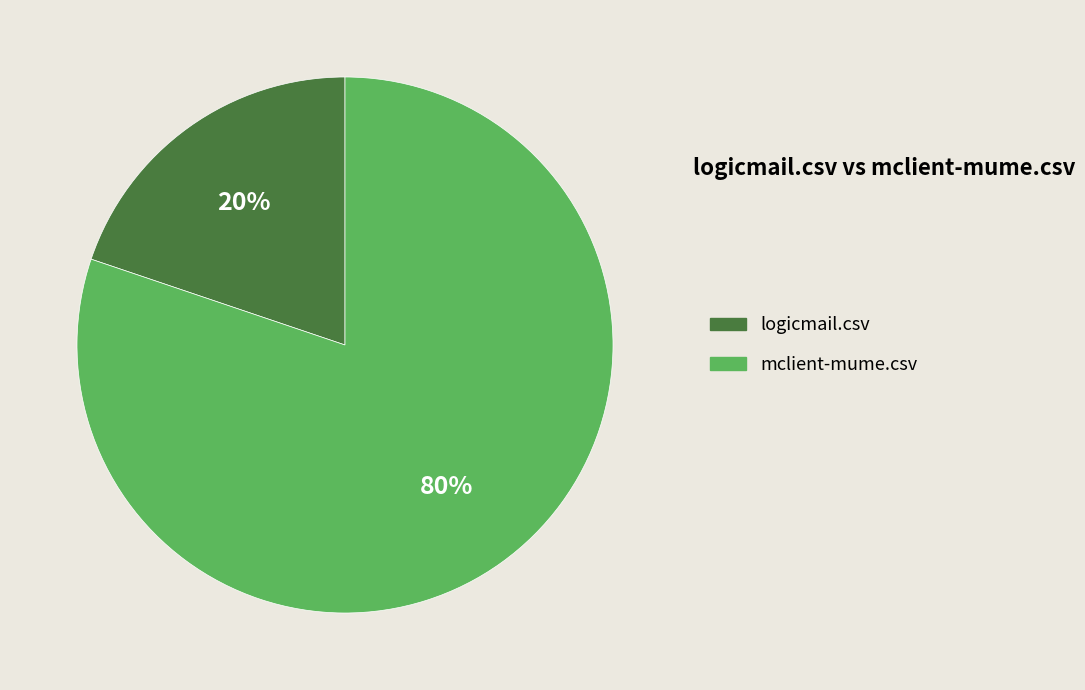

Combined, do logicmail.csv and mclient-mume.csv account for over 50%?

Yes